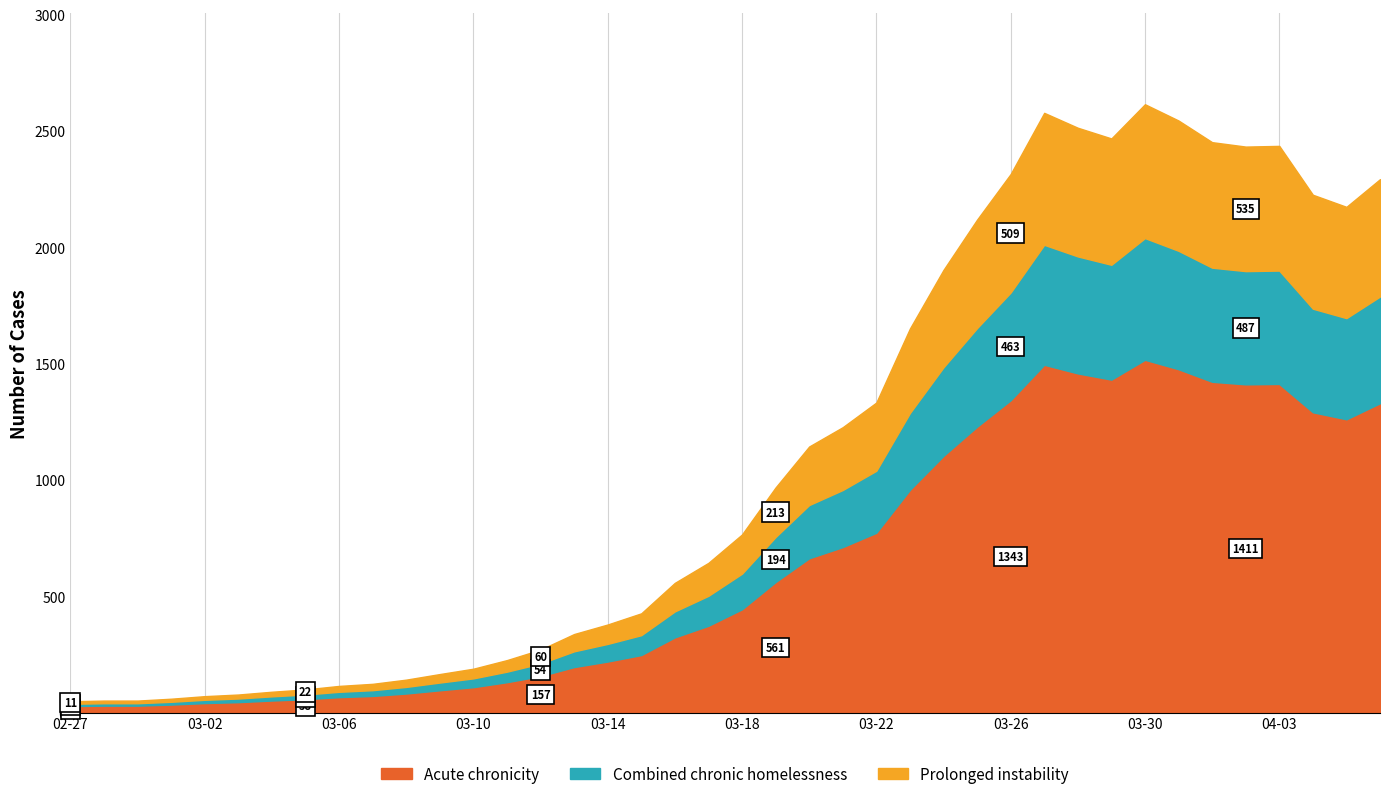

What is the average value?

1867